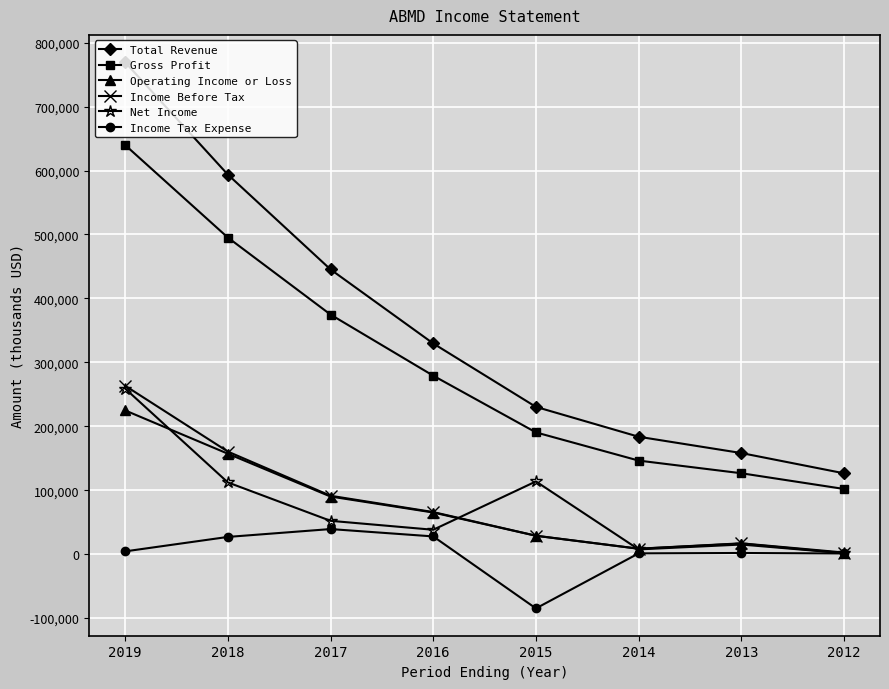

At which category is the sum across all series the highest?

2019